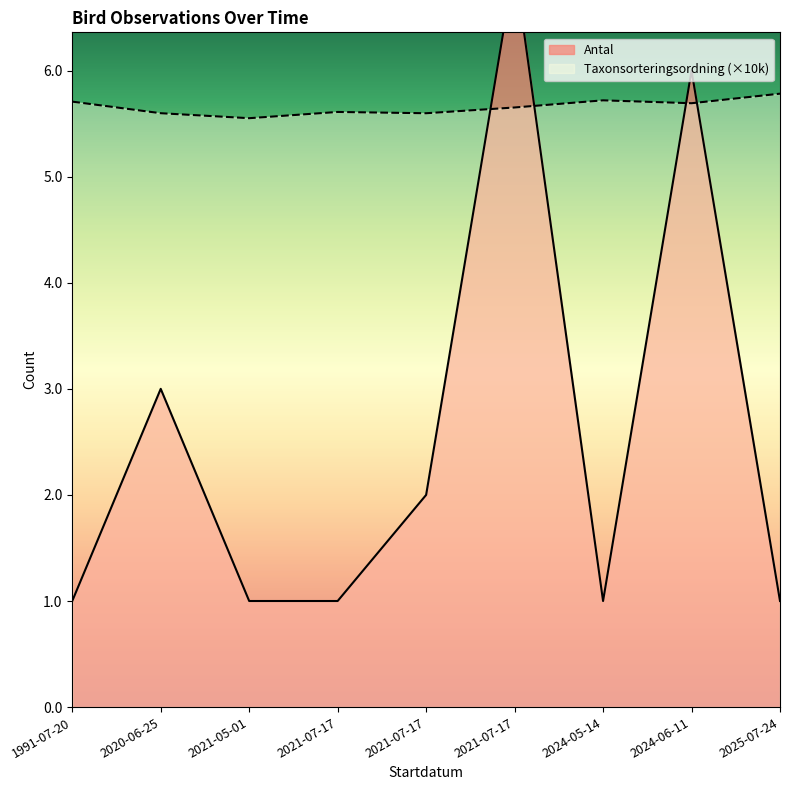

How many Antal values are between 1 and 3?

7